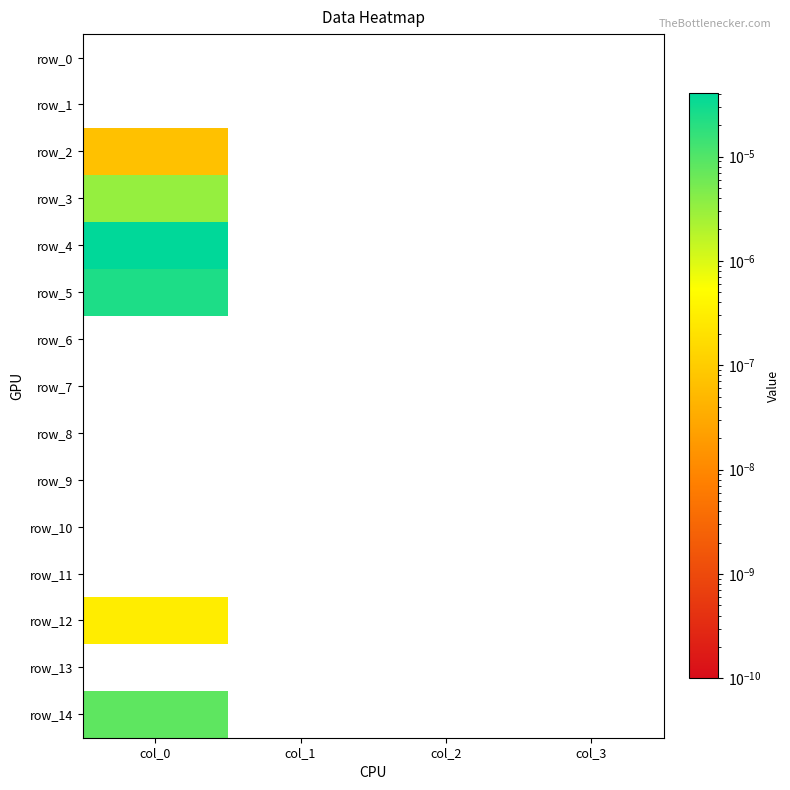

The value of row_10 at col_0 is 0.0. True or false?

True